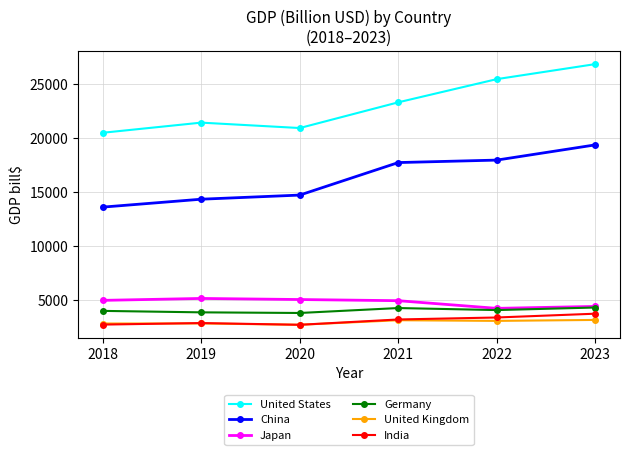

Which series changed the most between 2019 and 2022?

United States